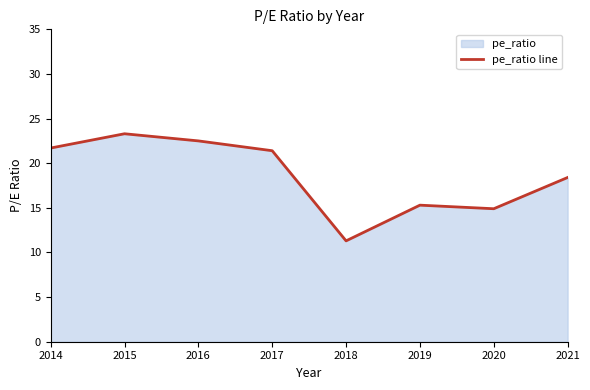

What is the approximate value at 2020?

14.9